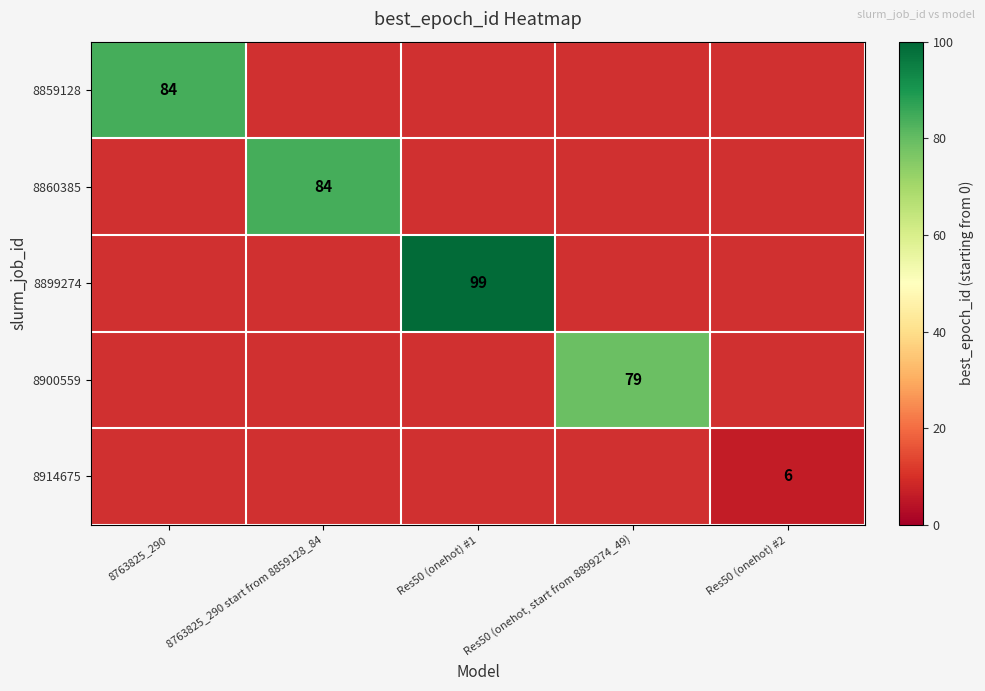

The value of 8914675 at Res50 (onehot) #2 is 3. True or false?

False